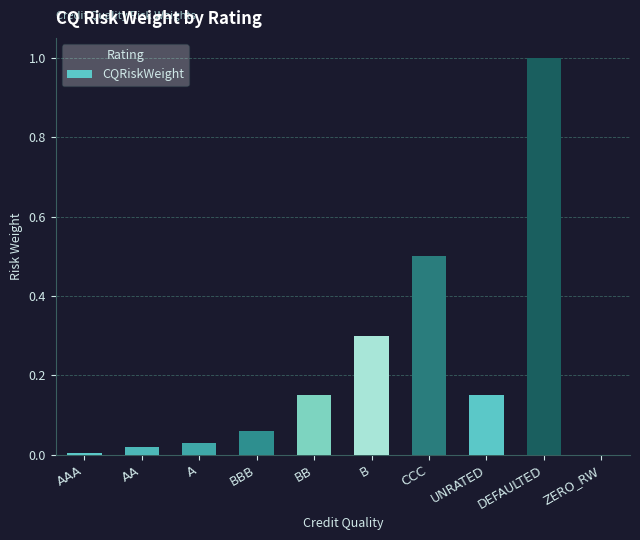

Between BB and AA, which is larger?

BB